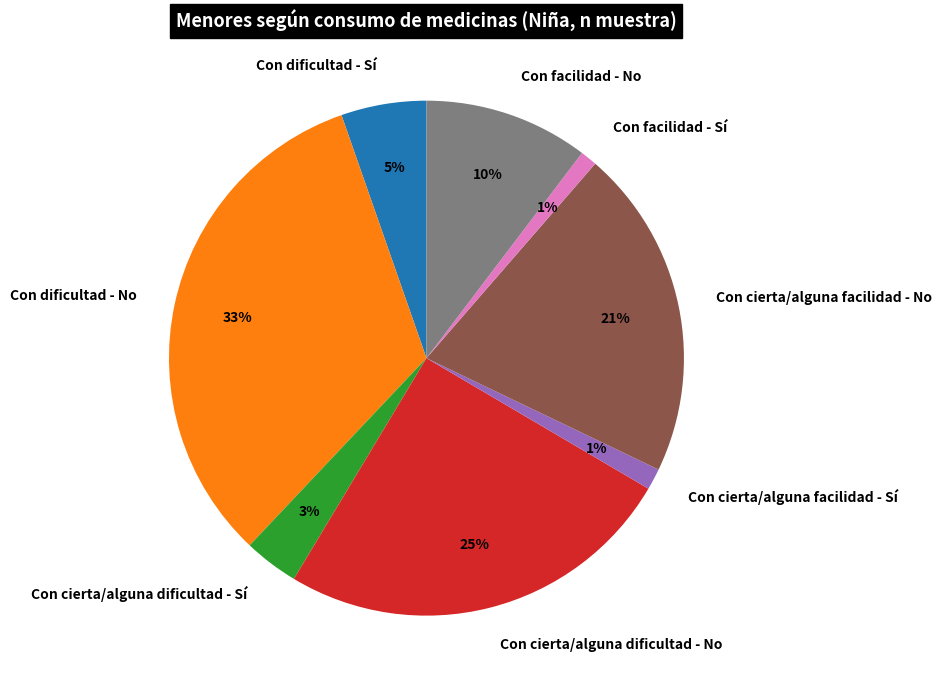

The Con dificultad - No slice represents 40% of the pie. True or false?

False